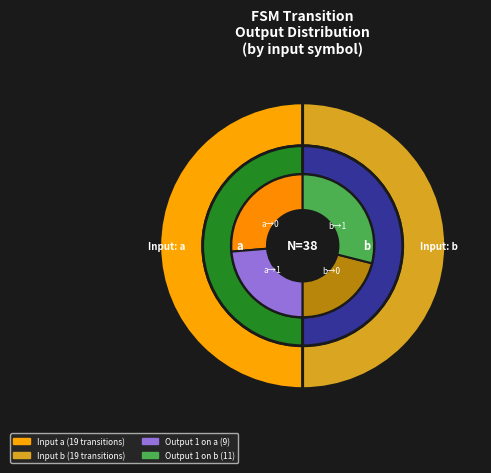

Which category has the smallest portion of the pie?

a